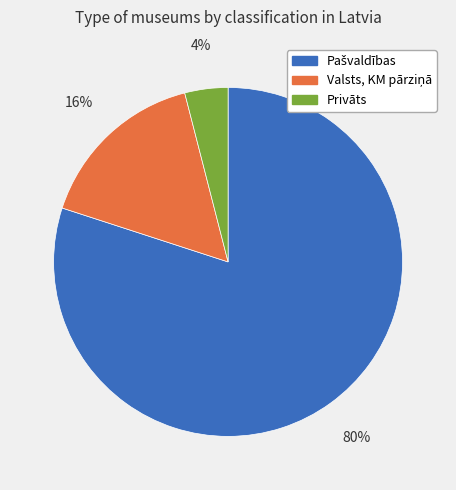

How many slices are in this pie chart?

3